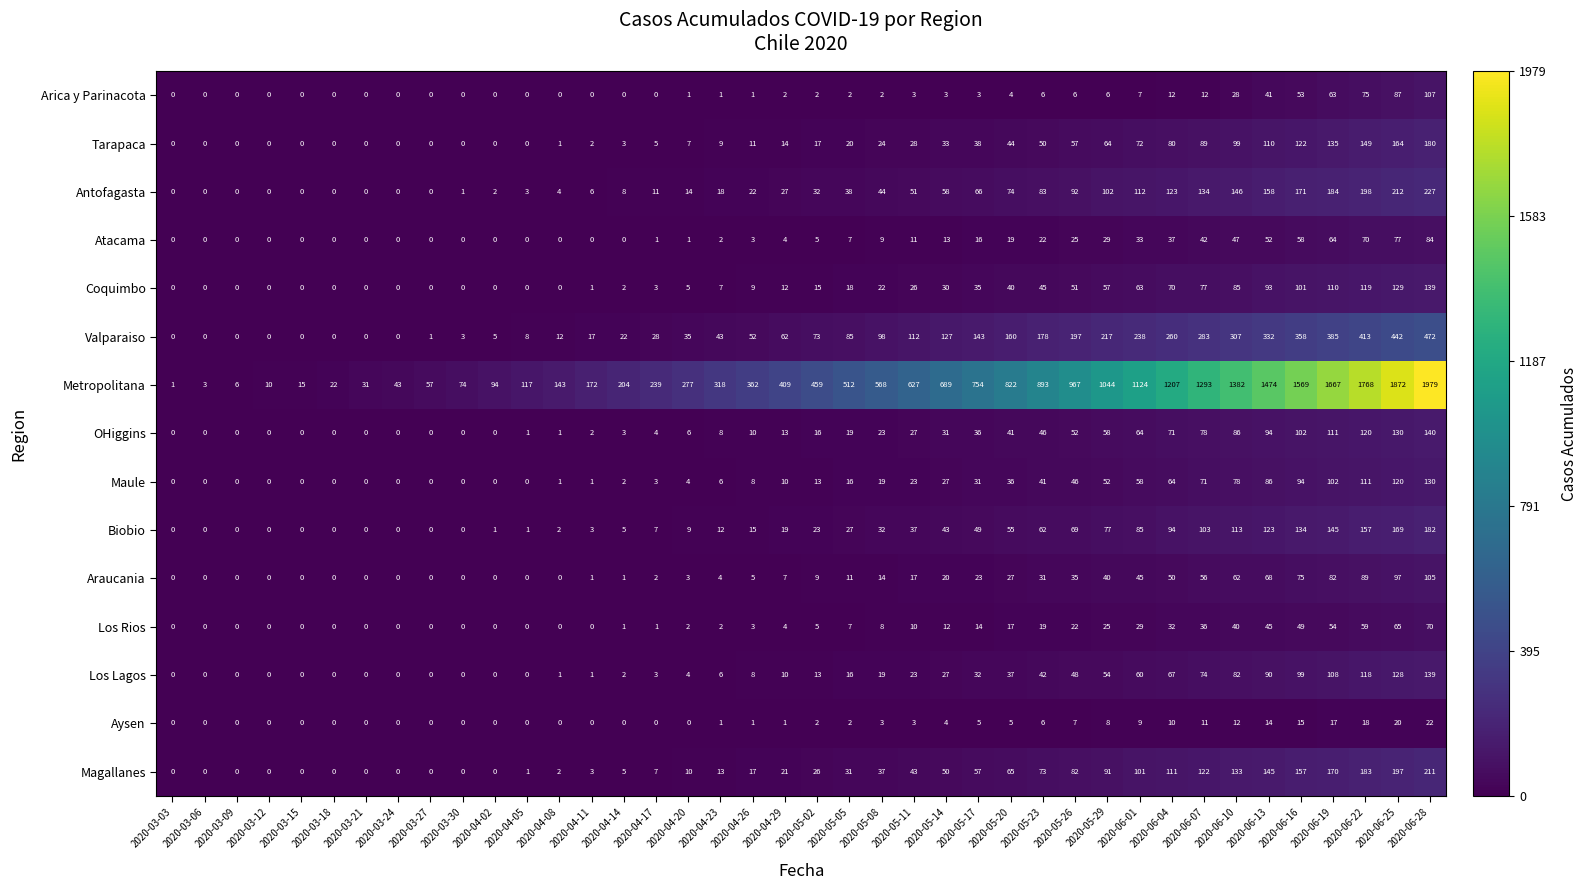

How many positive values does the Arica y Parinacota series have?

24